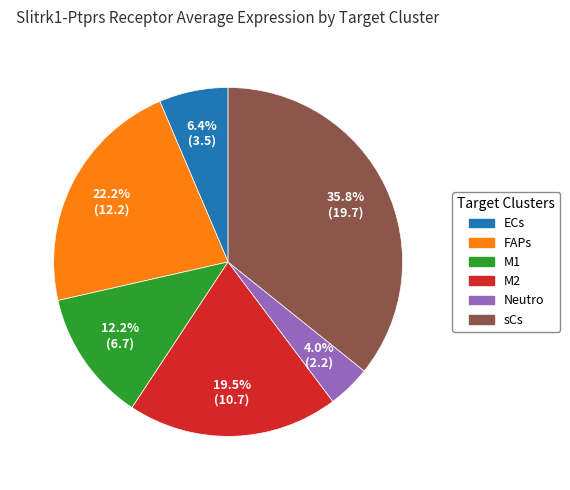

Count the number of slices in the pie.

6